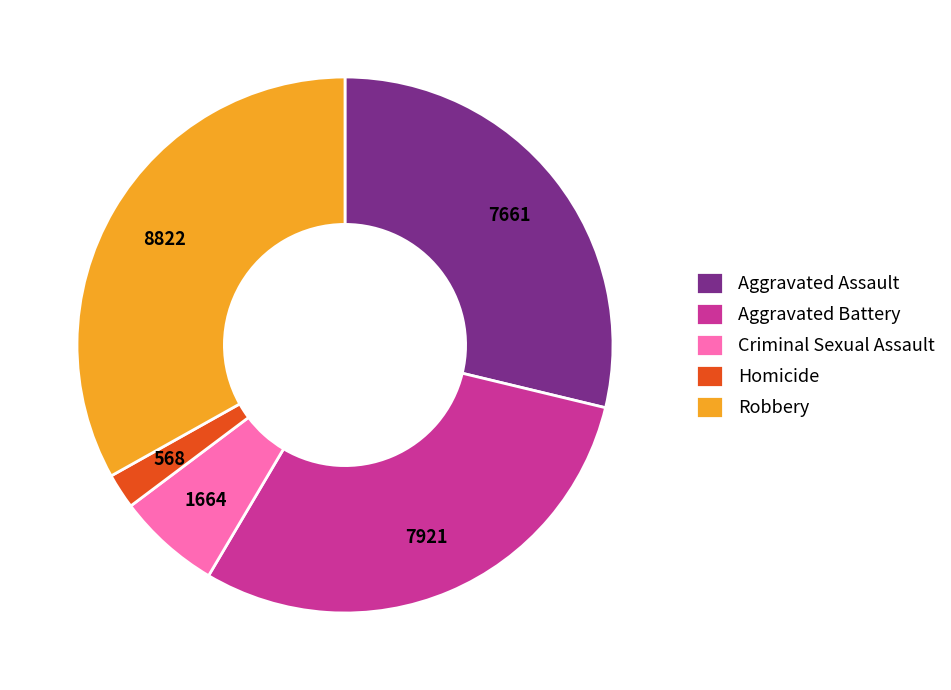

Rank the categories by value from highest to lowest.

Robbery, Aggravated Battery, Aggravated Assault, Criminal Sexual Assault, Homicide